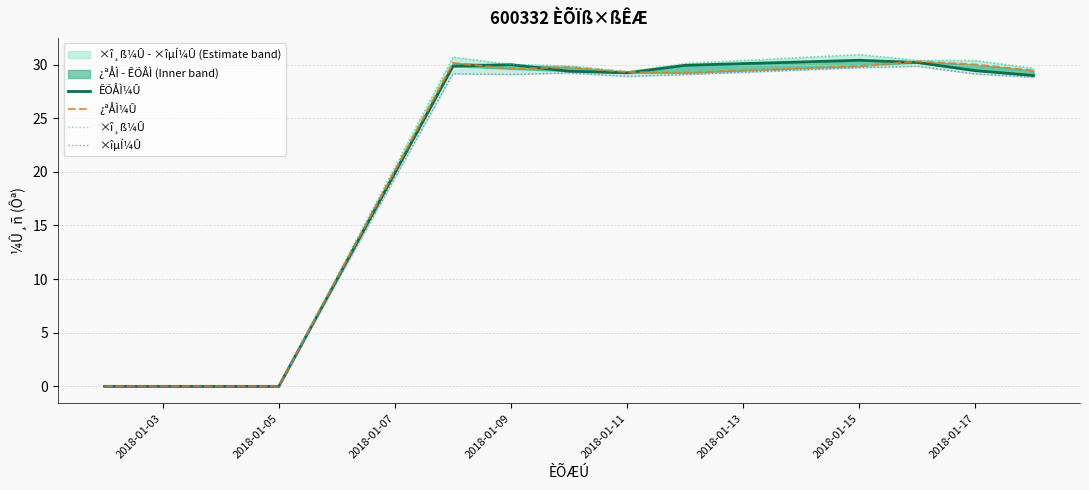

Does the chart display data point markers on the line(s)?

No